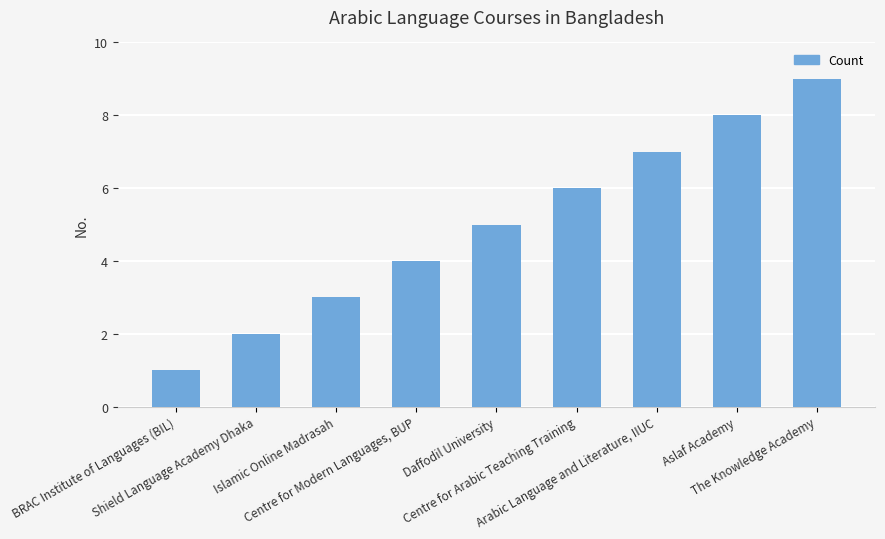

Reading left to right, what are all the values shown in this chart?

BRAC Institute of Languages (BIL)=1	Shield Language Academy Dhaka=2	Islamic Online Madrasah=3	Centre for Modern Languages, BUP=4	Daffodil University=5	Centre for Arabic Teaching Training=6	Arabic Language and Literature, IIUC=7	Aslaf Academy=8	The Knowledge Academy=9